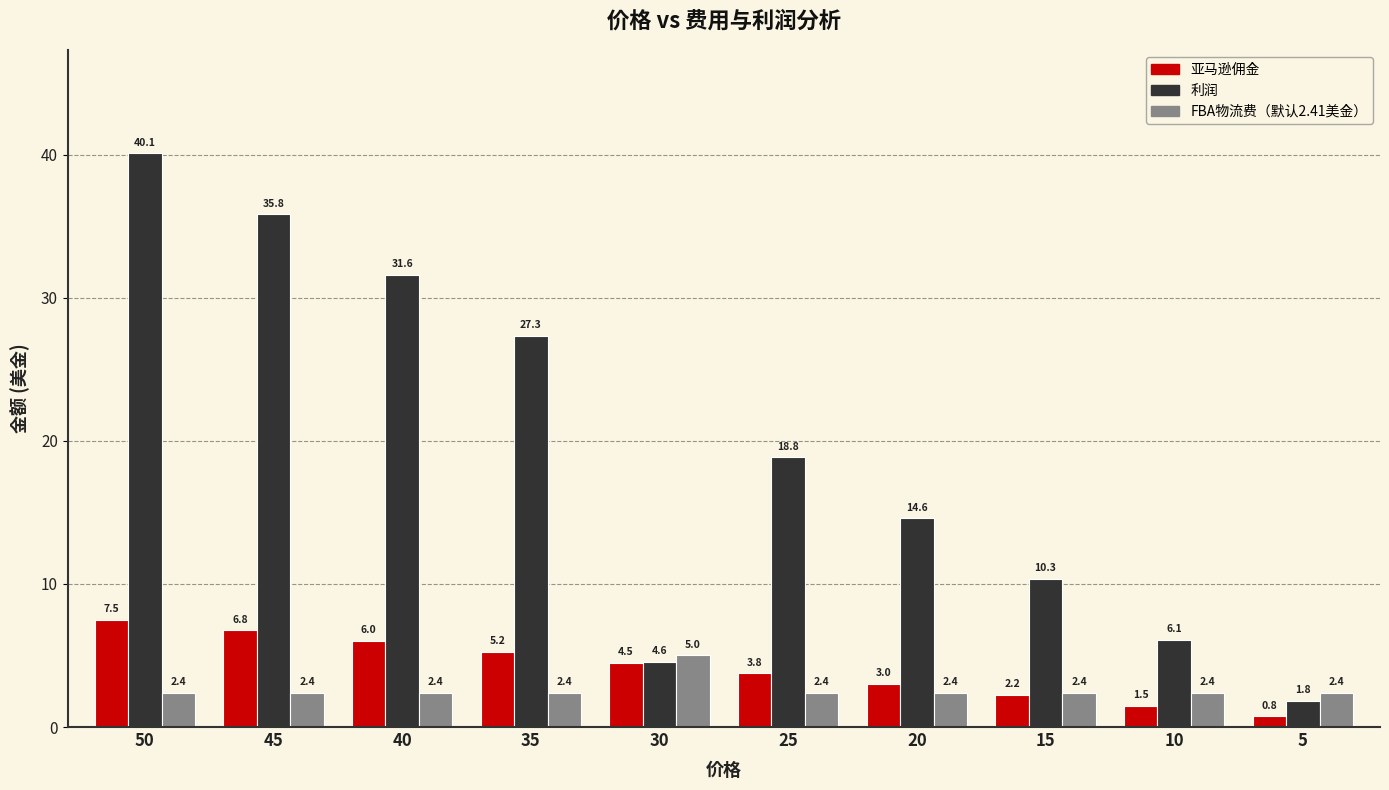

Are the bars grouped side by side (vs. stacked)?

Yes